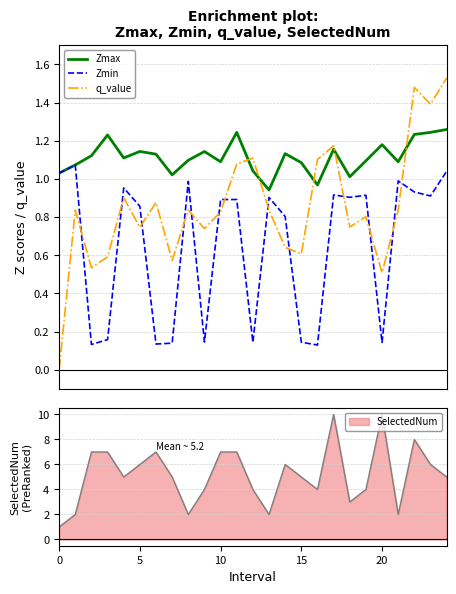

Is the value of Zmin at 17 greater than the value of Zmax at 7?

No